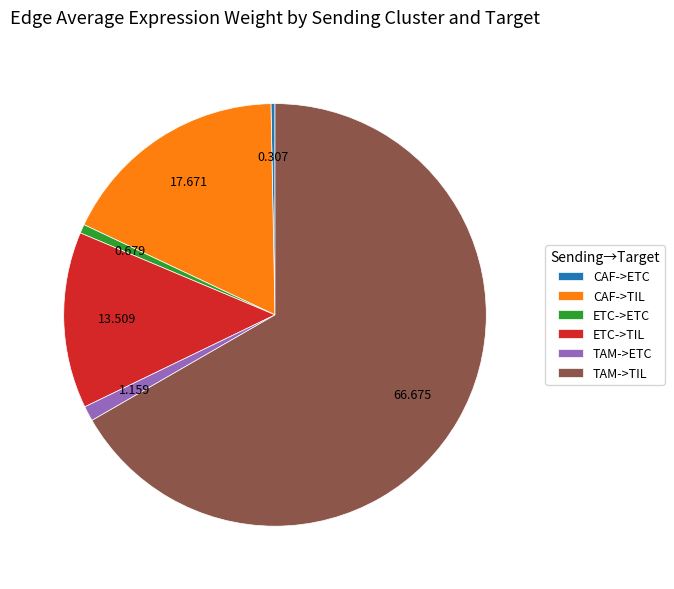

What is the largest slice in the pie chart?

TAM->TIL